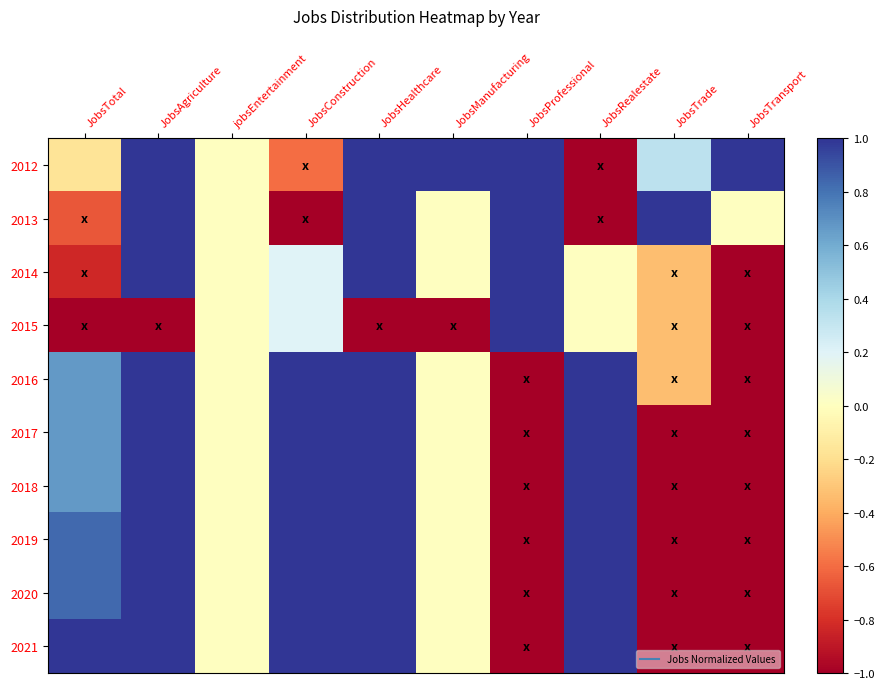

At JobsTrade, list the series in order from largest to smallest.

2013, 2012, 2014, 2015, 2016, 2017, 2018, 2019, 2020, 2021